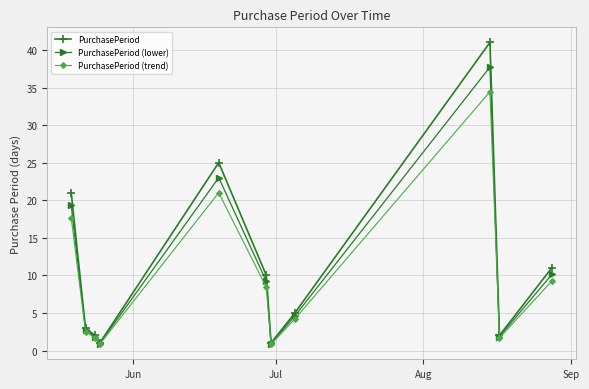

Rank the series by their average value, from highest to lowest.

PurchasePeriod, PurchasePeriod (lower), PurchasePeriod (trend)